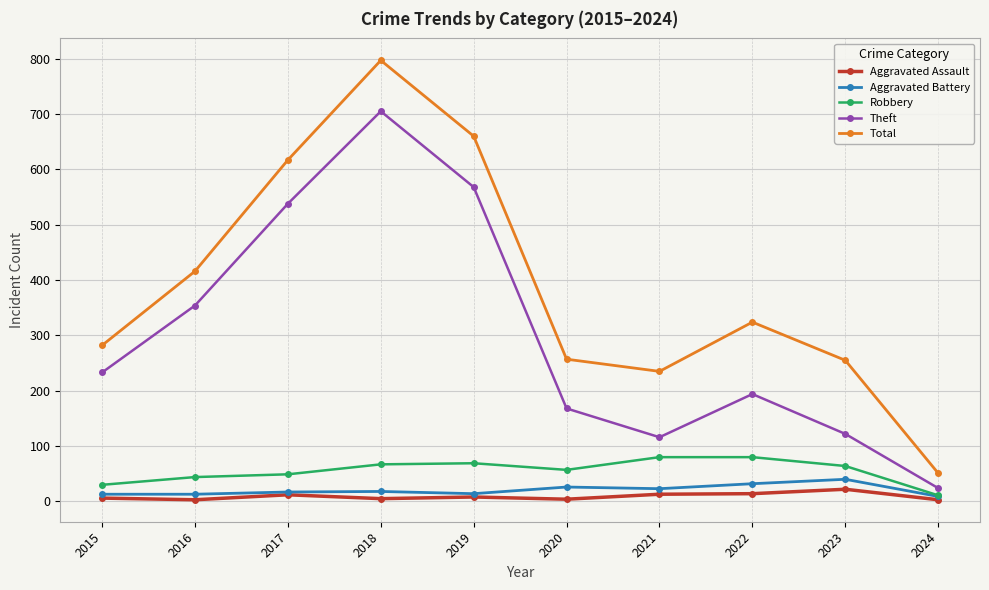

True or false: Robbery has more than 0 interior local peaks.

True